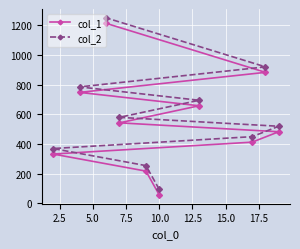

Count the number of data series in this chart.

2